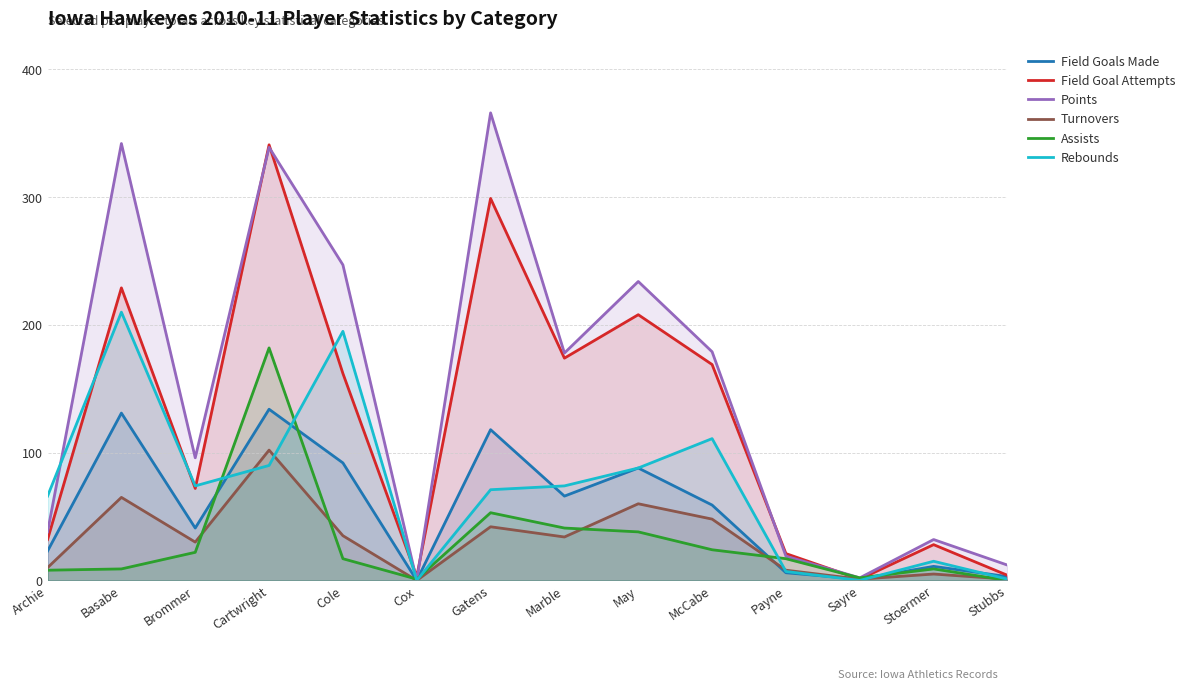

Reading left to right, extract all data points from this chart.

Field Goals Made: Archie=23	Basabe=131	Brommer=41	Cartwright=134	Cole=92	Cox=0	Gatens=118	Marble=66	May=88	McCabe=59	Payne=6	Sayre=1	Stoermer=11	Stubbs=3
Field Goal Attempts: Archie=32	Basabe=229	Brommer=72	Cartwright=341	Cole=162	Cox=3	Gatens=299	Marble=174	May=208	McCabe=169	Payne=21	Sayre=1	Stoermer=28	Stubbs=4
Points: Archie=38	Basabe=342	Brommer=96	Cartwright=339	Cole=247	Cox=0	Gatens=366	Marble=178	May=234	McCabe=179	Payne=19	Sayre=2	Stoermer=32	Stubbs=12
Turnovers: Archie=10	Basabe=65	Brommer=30	Cartwright=102	Cole=35	Cox=0	Gatens=42	Marble=34	May=60	McCabe=48	Payne=8	Sayre=1	Stoermer=5	Stubbs=1
Assists: Archie=8	Basabe=9	Brommer=22	Cartwright=182	Cole=17	Cox=1	Gatens=53	Marble=41	May=38	McCabe=24	Payne=17	Sayre=2	Stoermer=9	Stubbs=0
Rebounds: Archie=66	Basabe=210	Brommer=74	Cartwright=90	Cole=195	Cox=0	Gatens=71	Marble=74	May=88	McCabe=111	Payne=7	Sayre=0	Stoermer=15	Stubbs=1